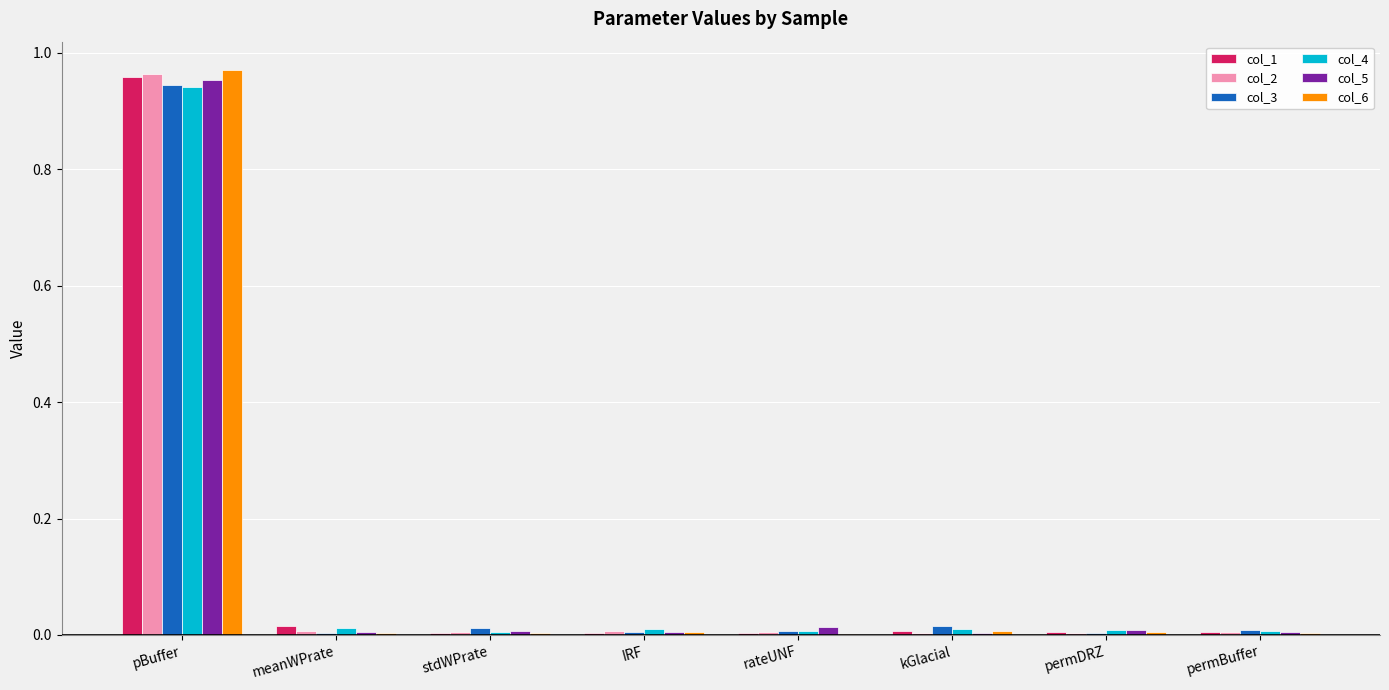

How many groups of bars are there?

8